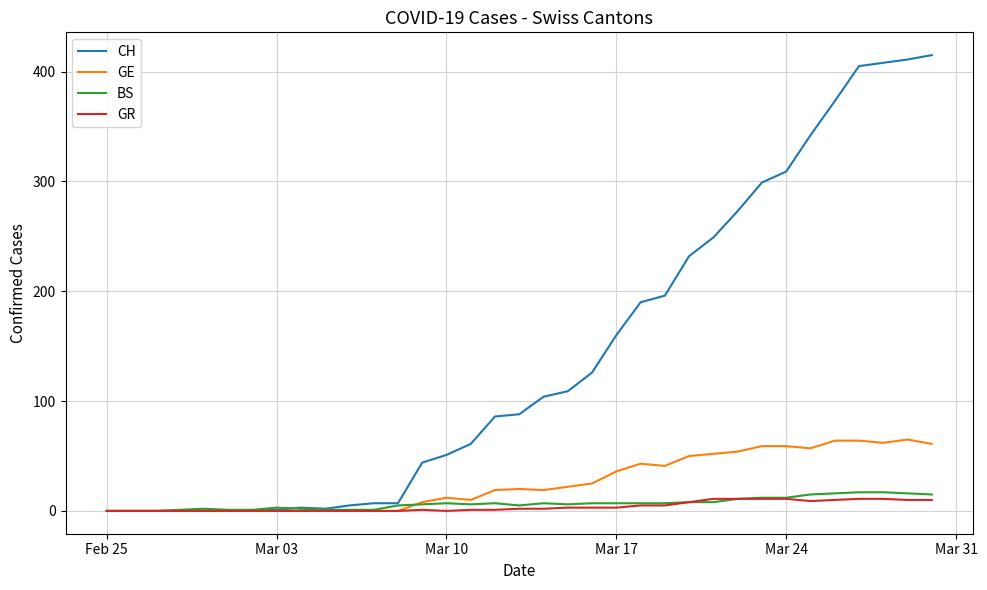

Which series has the largest range (max minus min)?

CH